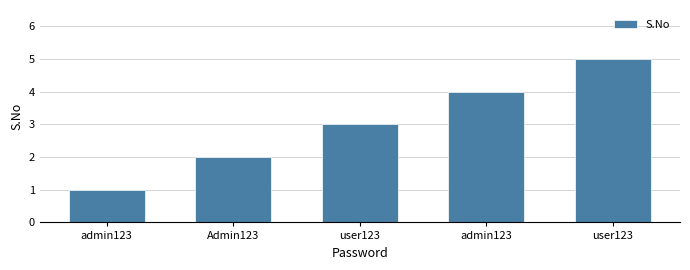

What is the difference between the second highest and second lowest values?

2